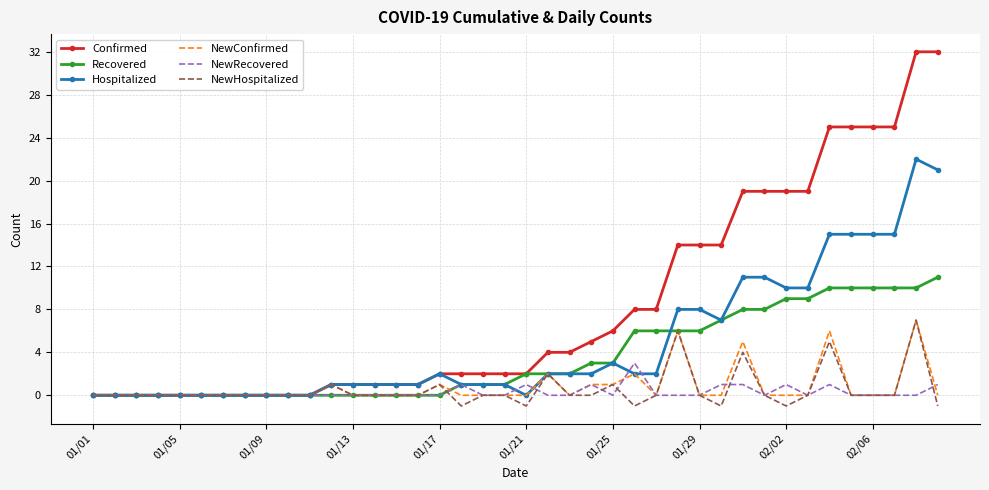

Which series has the widest spread of values?

Confirmed